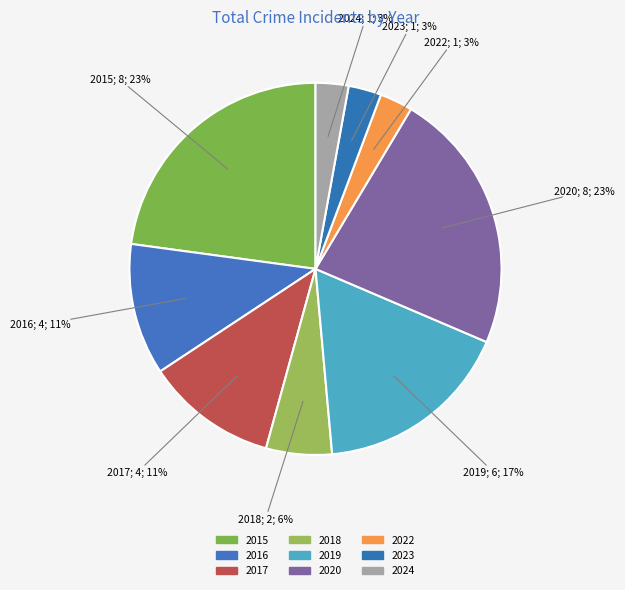

To the nearest percent, what is the difference between the 2018 and 2016 slice percentages?

6%